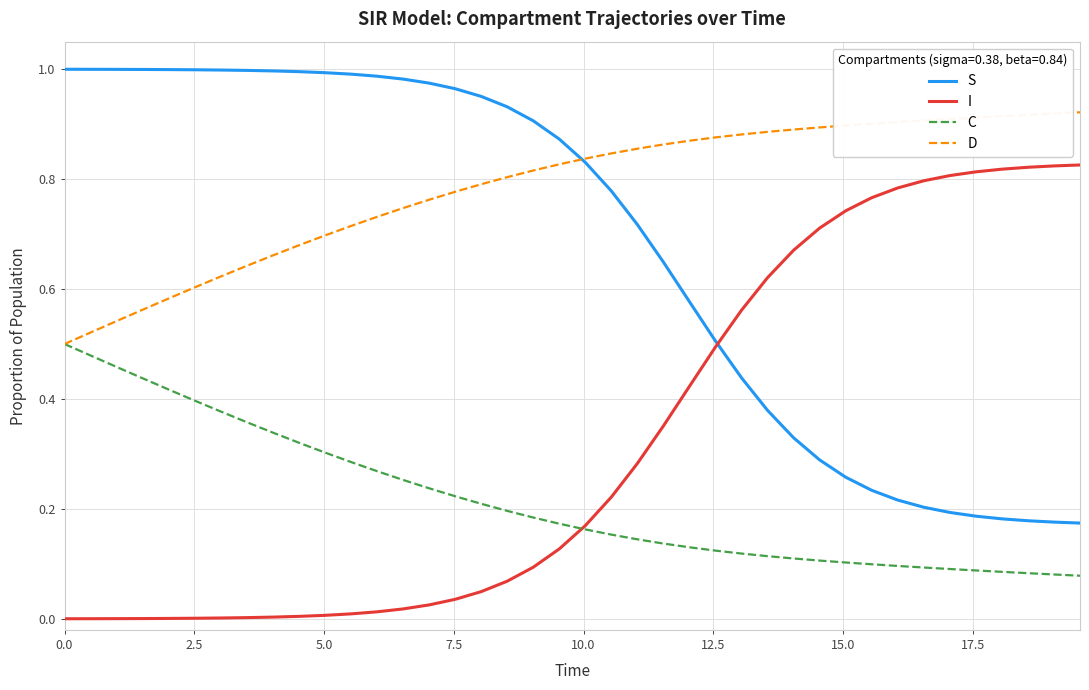

Which series ends up on top after the final intersection of C and I?

I